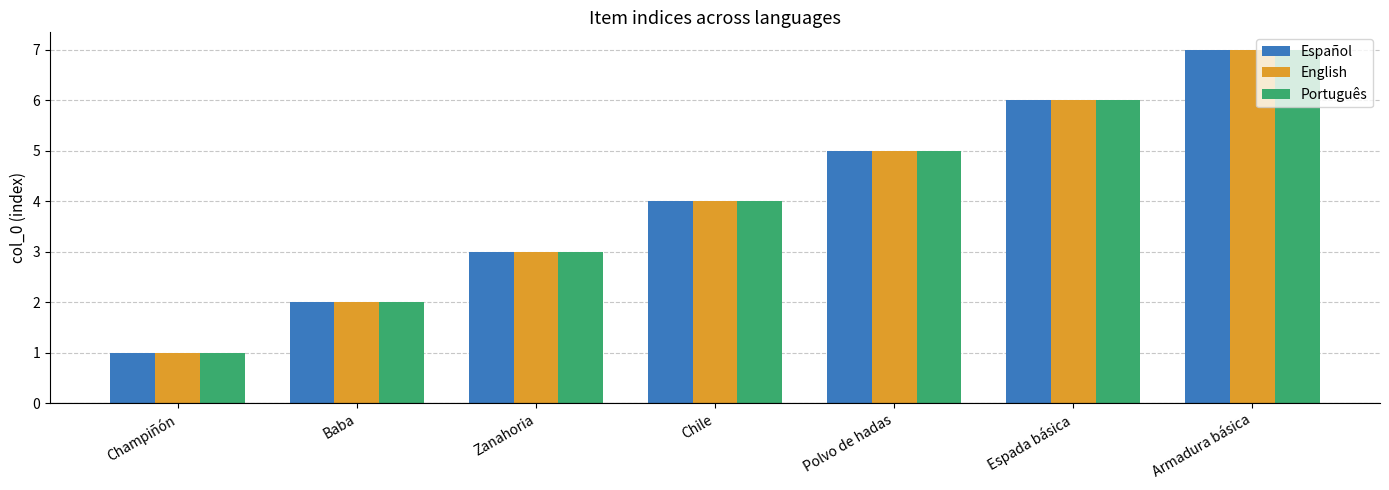

What is the minimum value for Português?

1